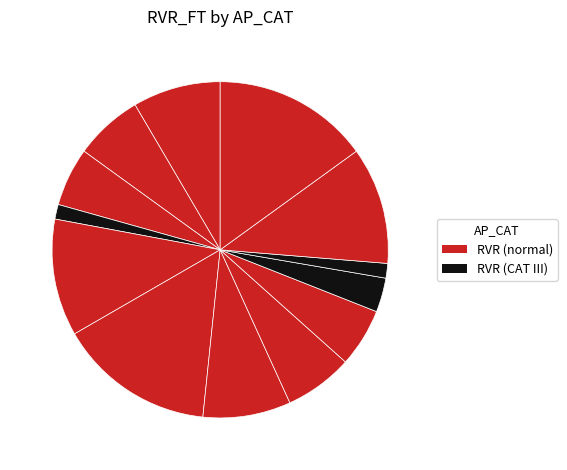

Is there any slice that represents more than half of the pie?

No